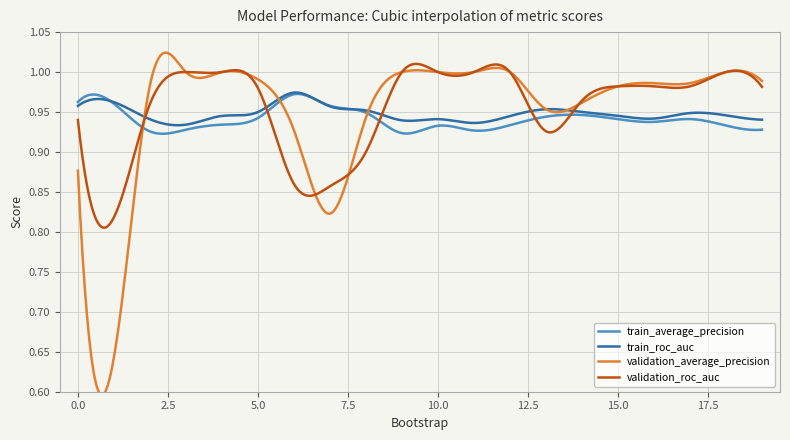

Which series ends up on top after the final intersection of validation_average_precision and train_roc_auc?

validation_average_precision